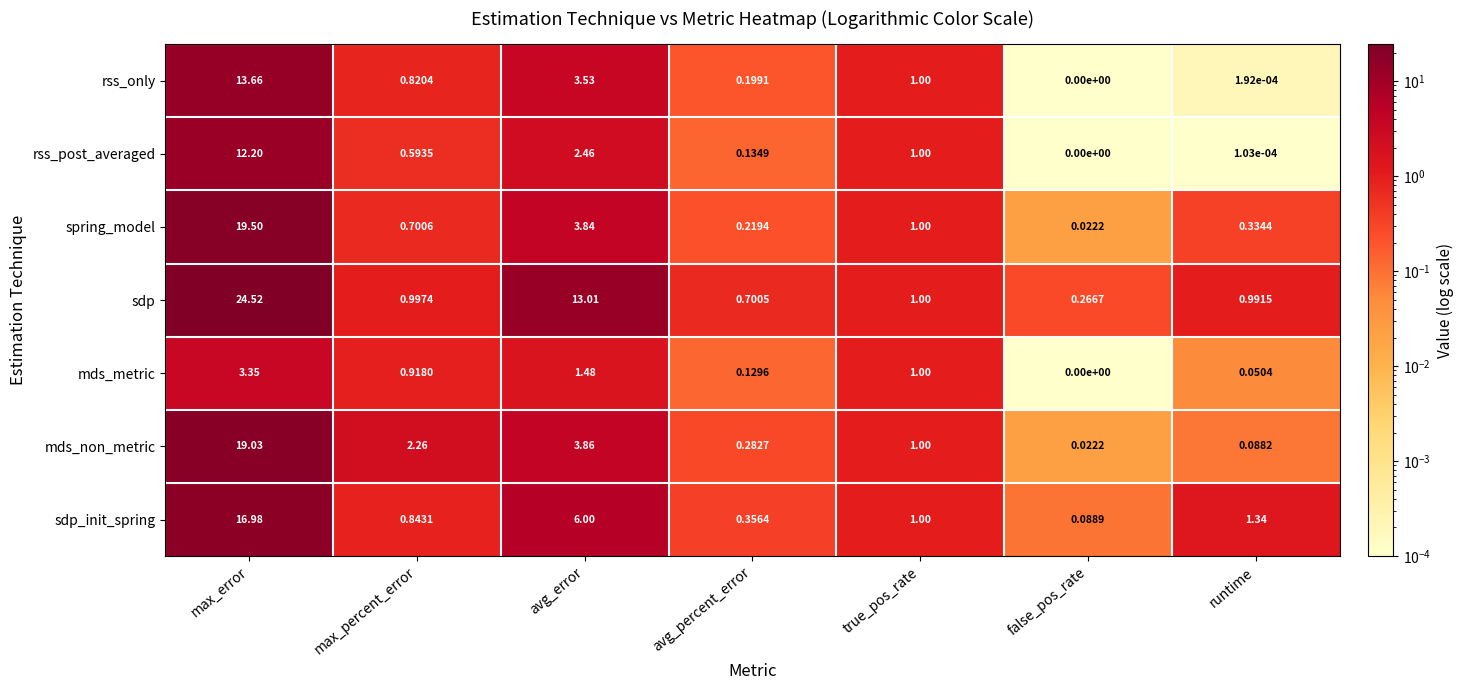

At which label is rss_post_averaged closest to 6?

avg_error